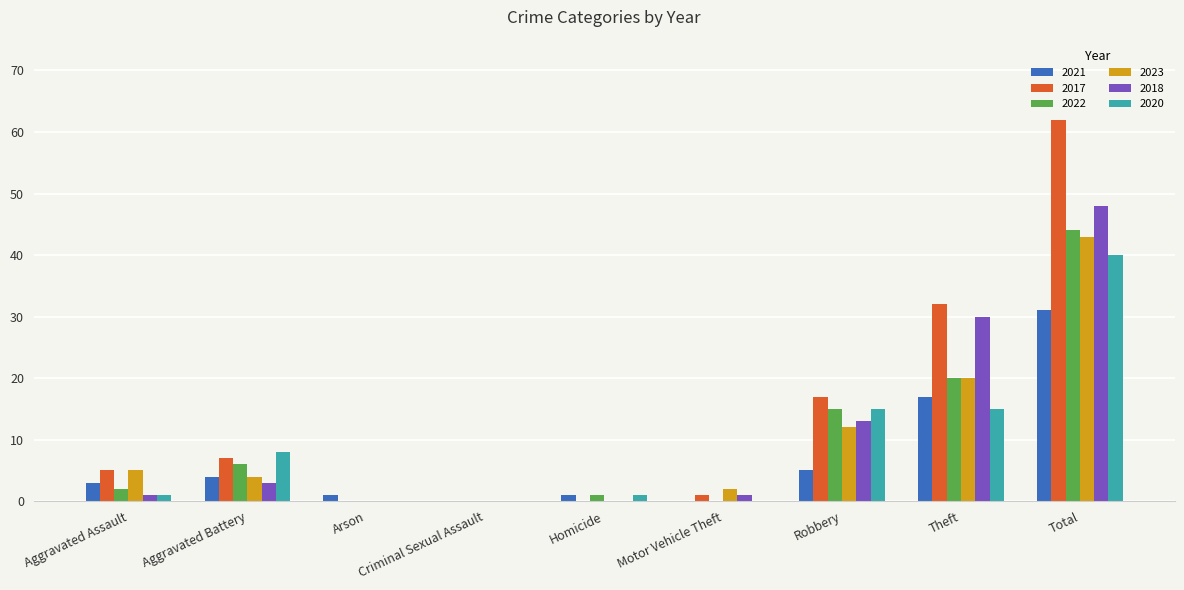

Which series has the widest spread of values?

2017